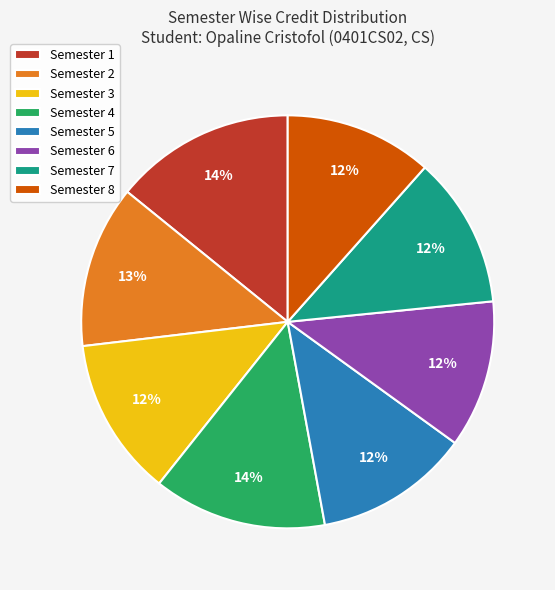

To the nearest percent, what is the average slice percentage?

12%